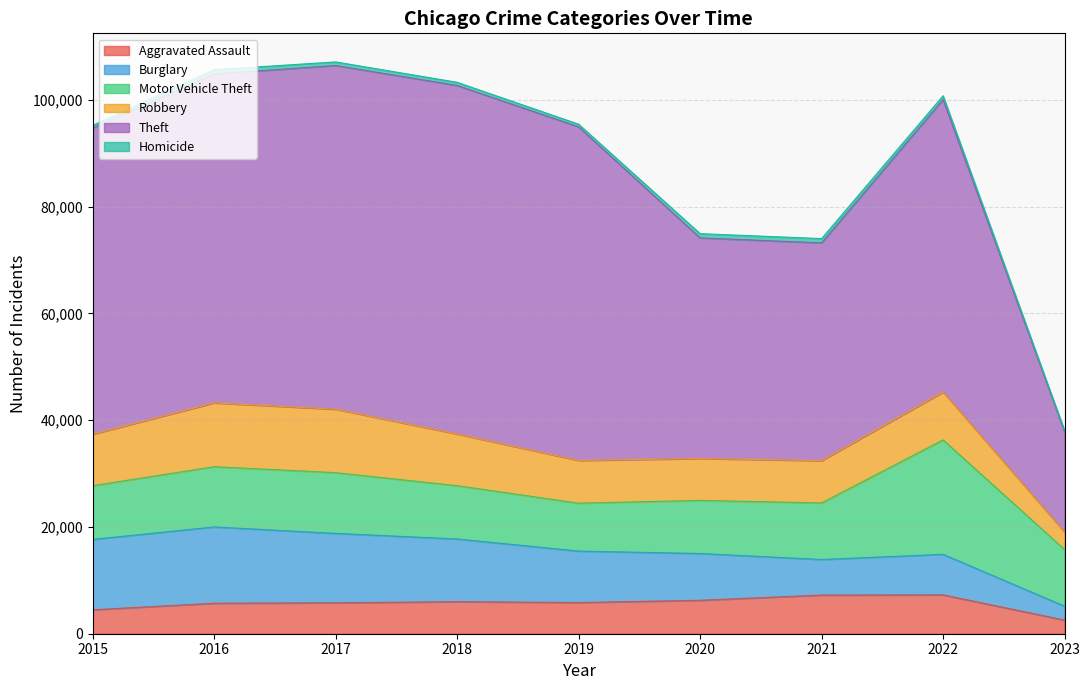

The Motor Vehicle Theft series shows 5841 at 2022. True or false?

False